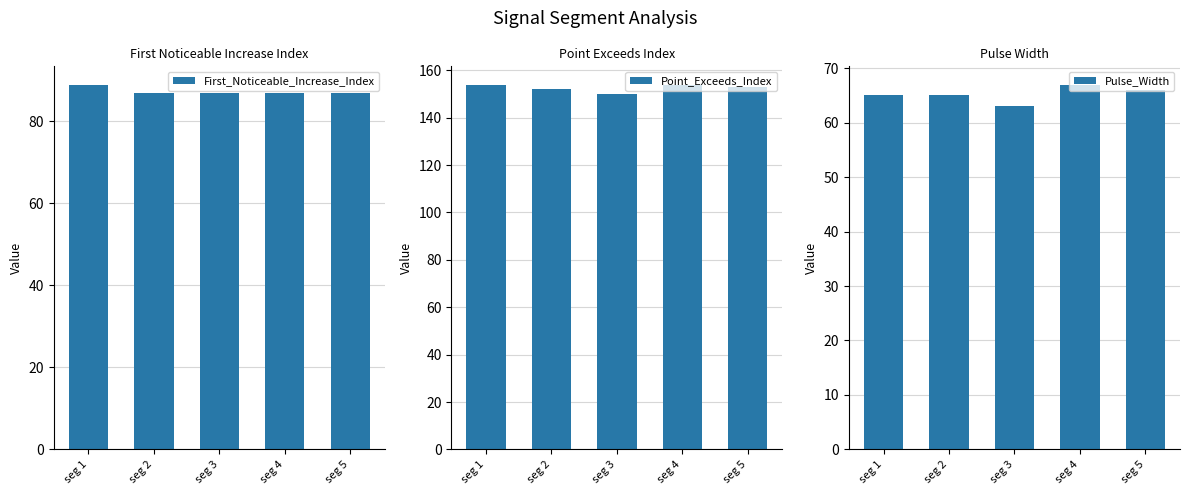

Is it true that Point_Exceeds_Index equals 51 at seg 2?

False